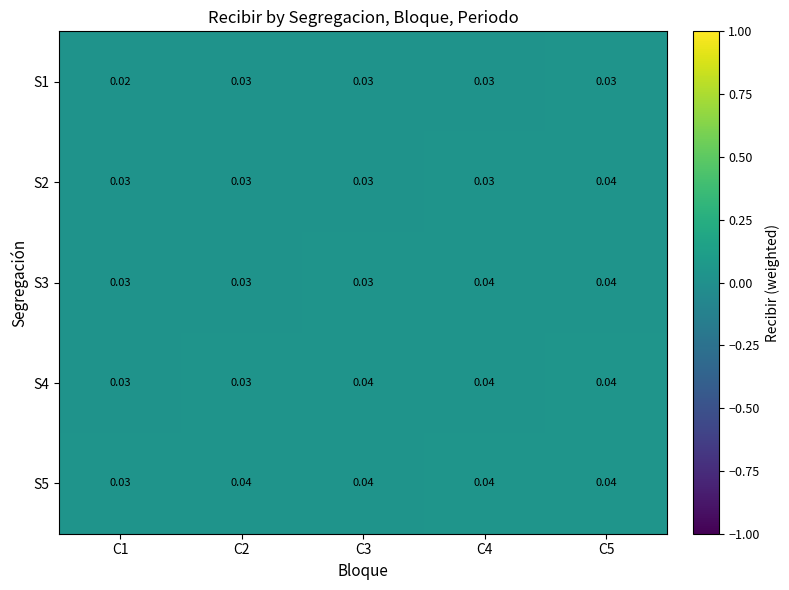

Which category has the lowest value across all series?

C1